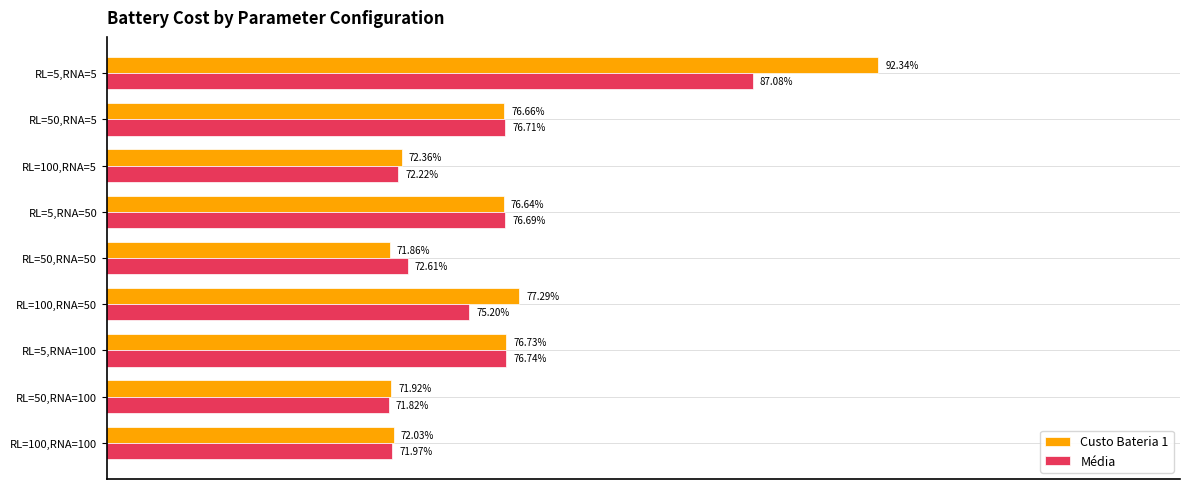

List the series in order of their peak value, lowest first.

Média, Custo Bateria 1